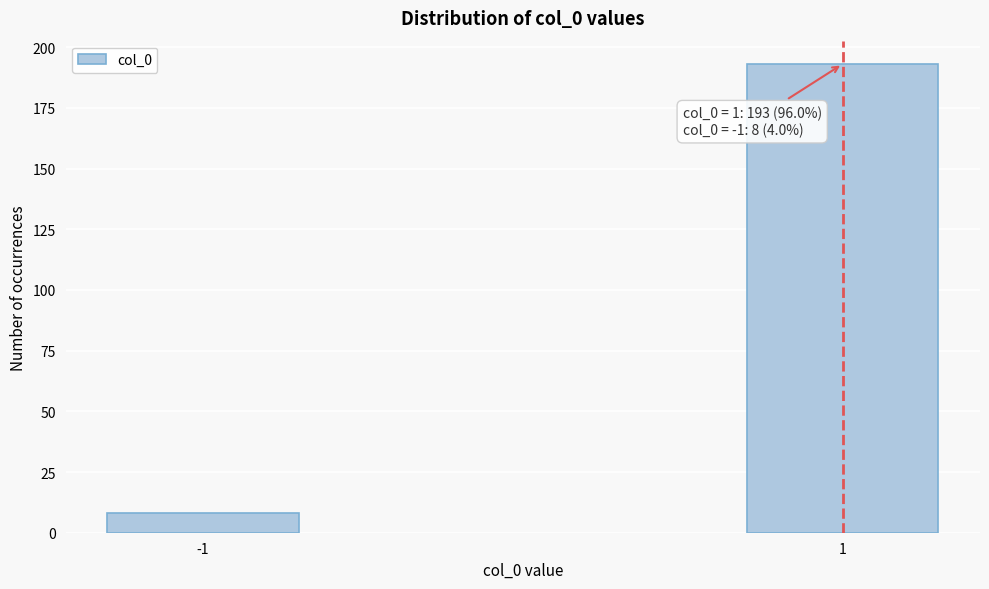

Reading left to right, transcribe all the data shown in this chart.

8	193